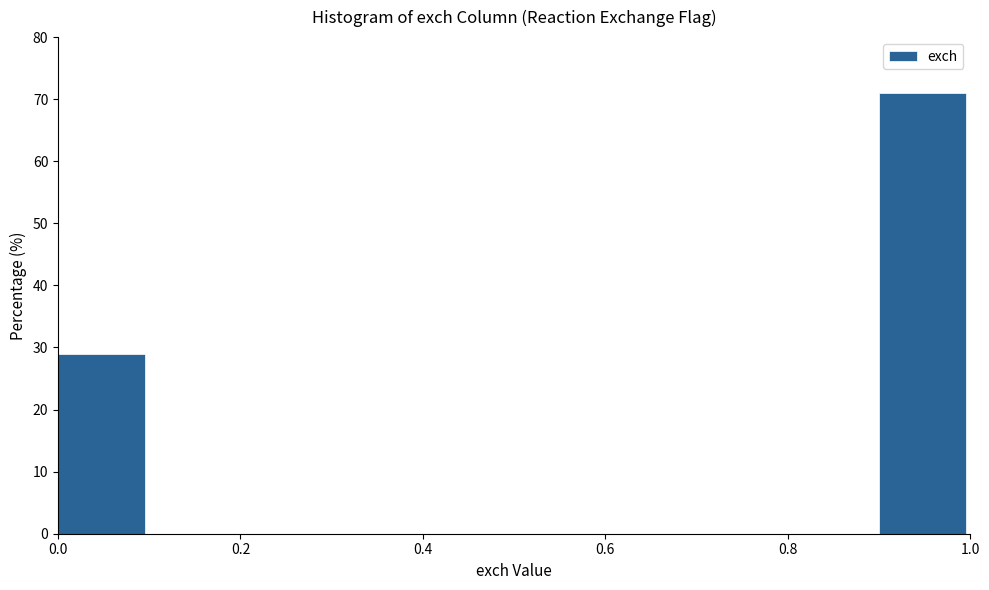

How tall is the bar that spans 0.0 to 0.1 on the x-axis? The values are not printed on the chart, so give them approximately, as read against the axis.

29